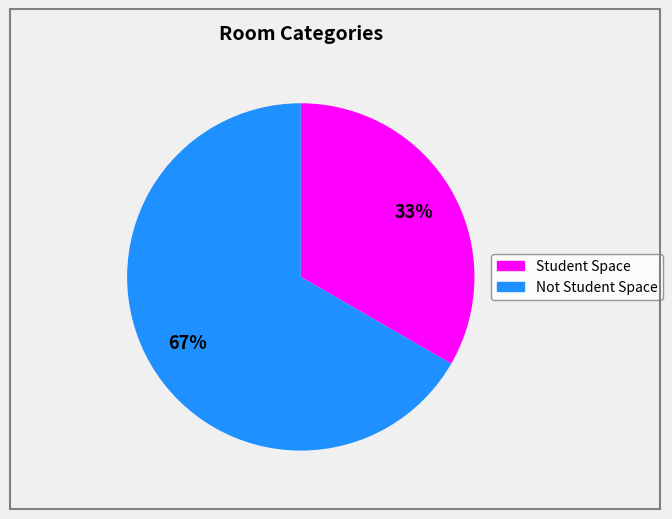

To the nearest percent, what is the average slice percentage?

50%